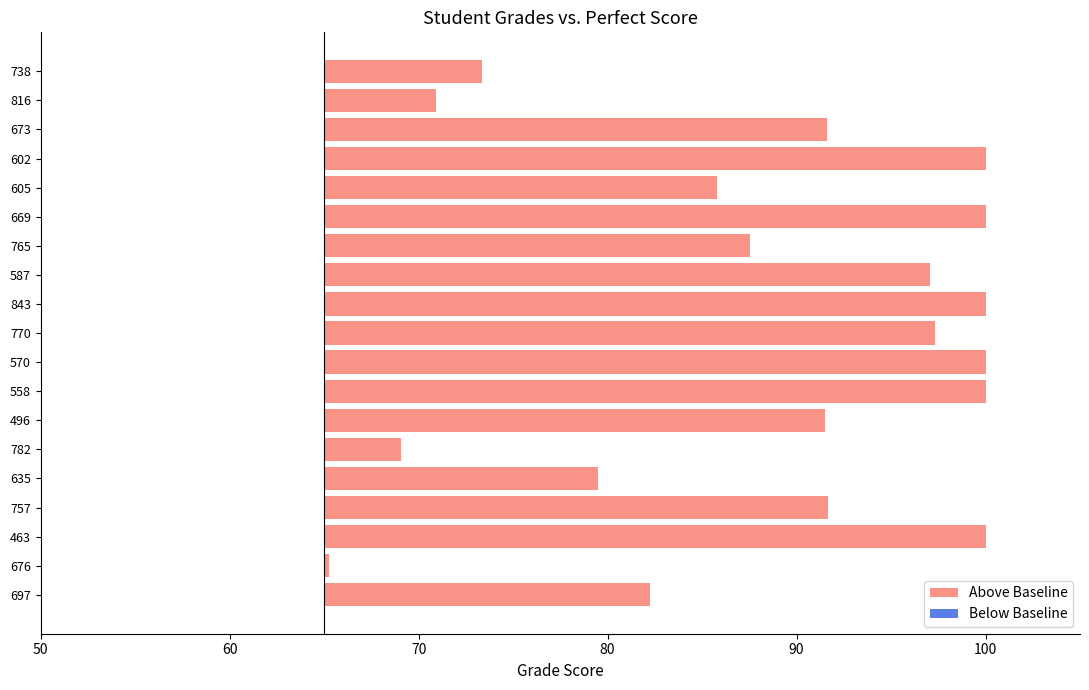

List the series in order of their overall mean, lowest first.

Below Baseline, Above Baseline